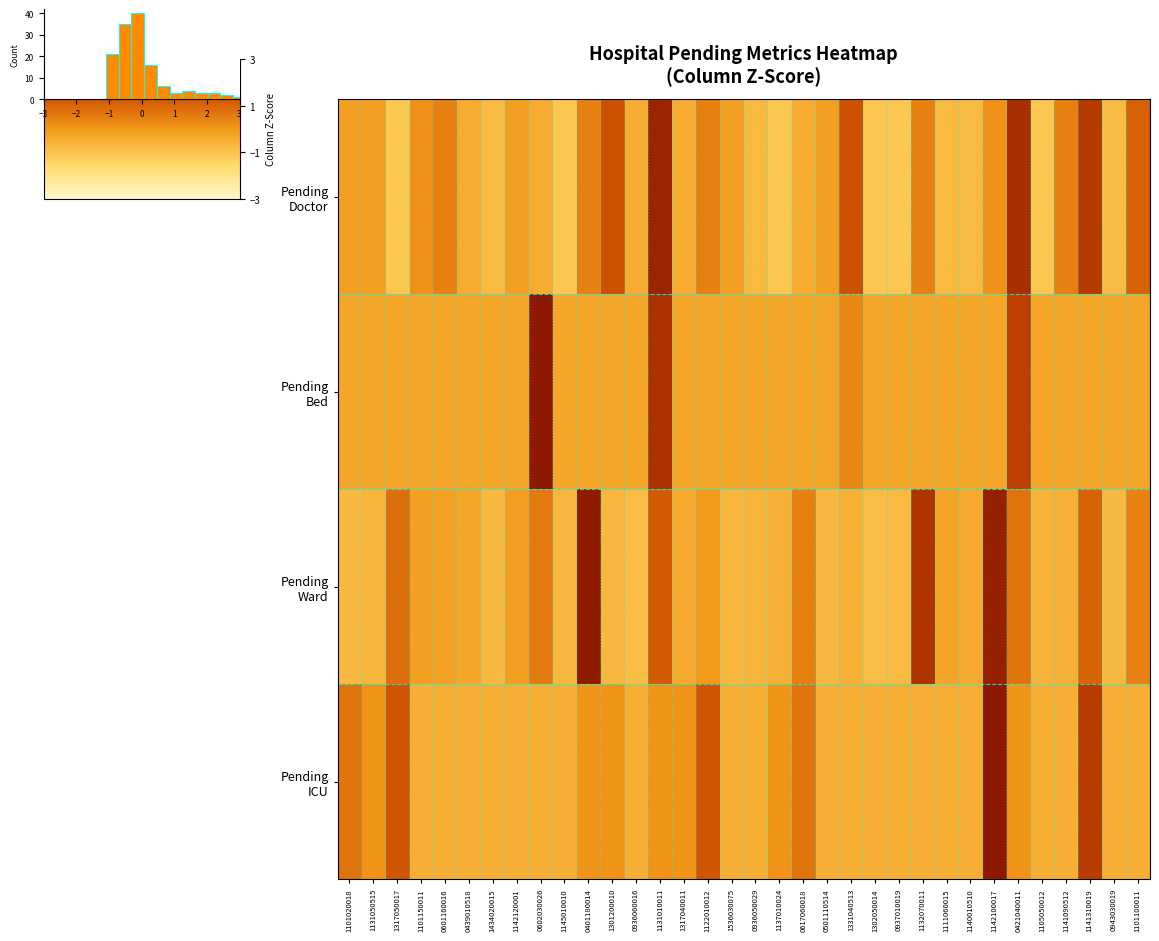

What is the difference between the second highest and second lowest values in the Pending Doctor series?

3.4